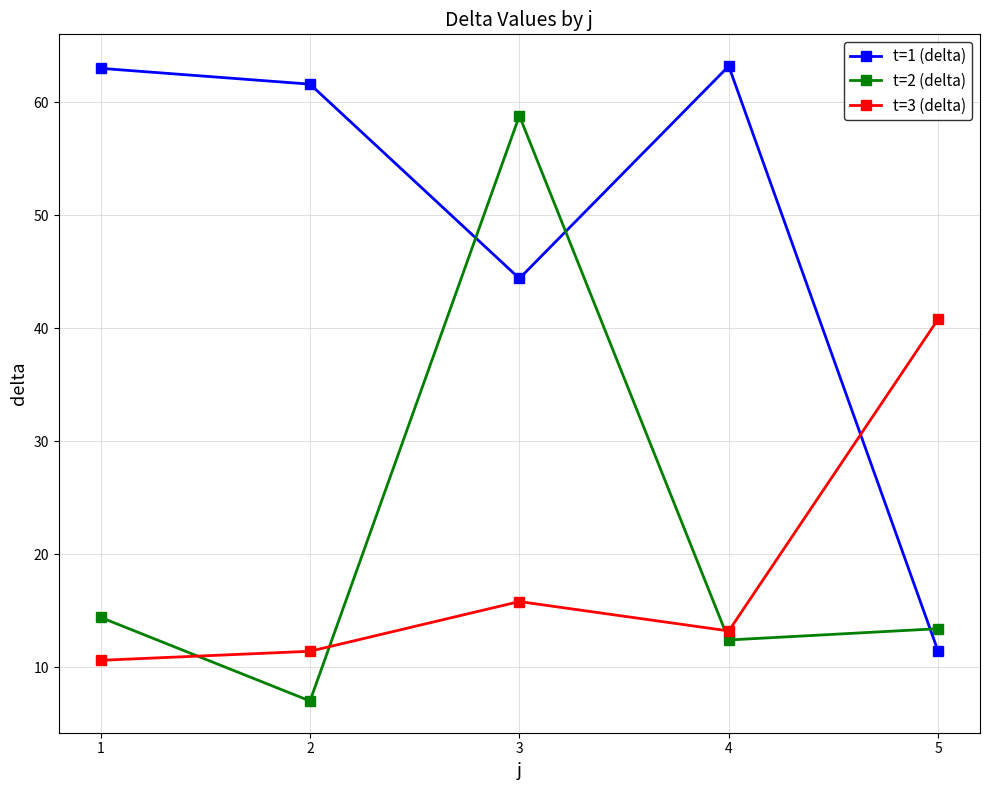

Which series ends up on top after the final intersection of t=1 (delta) and t=3 (delta)?

t=3 (delta)